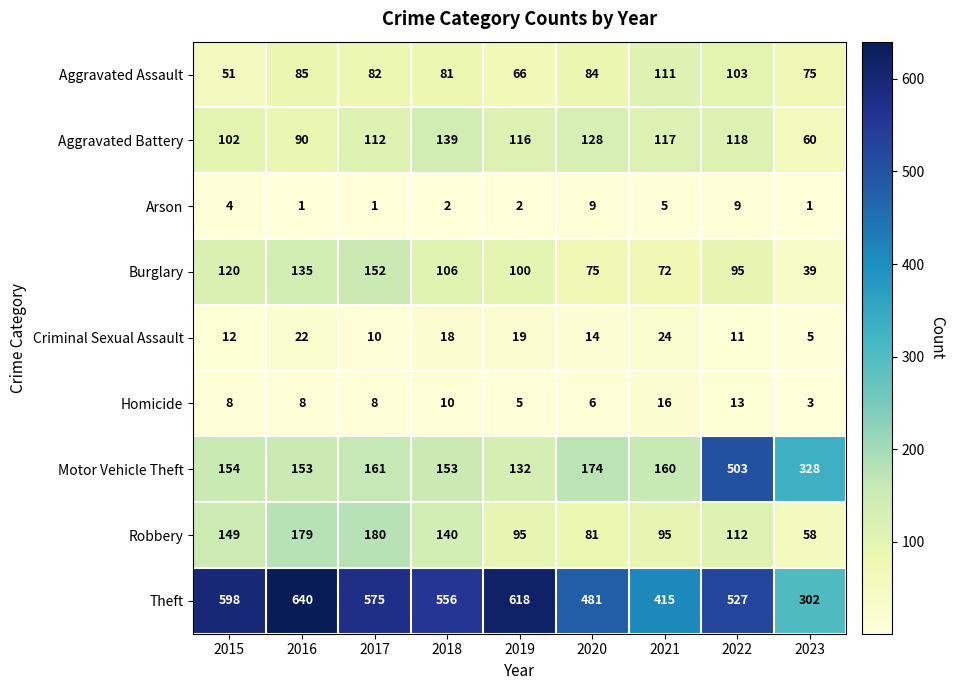

Rank the series by their maximum value, from lowest to highest.

Arson, Homicide, Criminal Sexual Assault, Aggravated Assault, Aggravated Battery, Burglary, Robbery, Motor Vehicle Theft, Theft